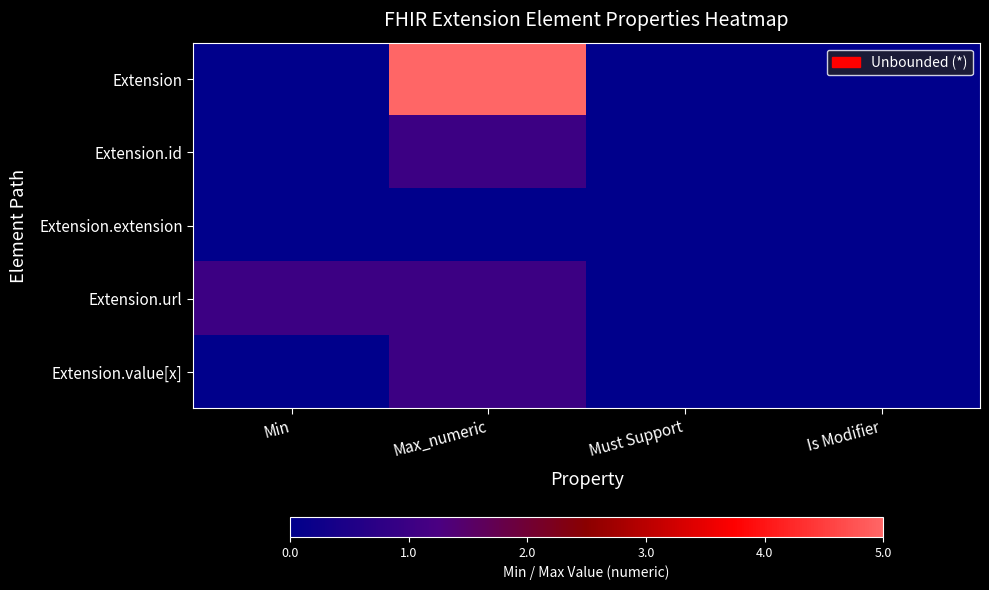

Which series has the largest total across all categories?

Extension